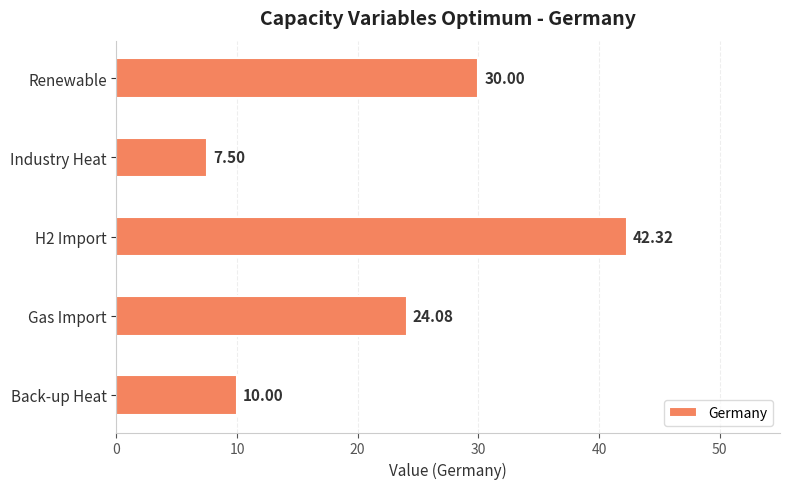

What is the difference between the values at Industry Heat and Back-up Heat?

2.5